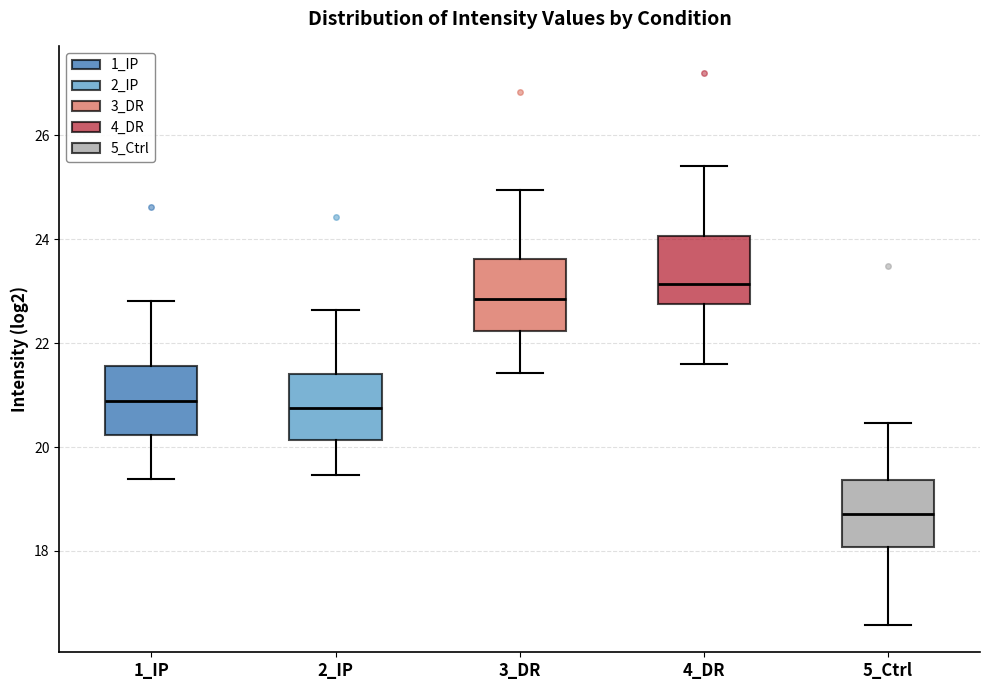

Reading left to right, read every box against the y-axis: the position of its median line, the range the box covers, and the ends of its whiskers. The values are not printed on the chart, so give them approximately, as read against the axis.

1_IP: median 20.8, box 20.2 to 21.6, whiskers 19.4 to 22.8
2_IP: median 20.8, box 20.2 to 21.4, whiskers 19.4 to 22.6
3_DR: median 22.8, box 22.2 to 23.6, whiskers 21.4 to 25.0
4_DR: median 23.2, box 22.8 to 24.0, whiskers 21.6 to 25.4
5_Ctrl: median 18.8, box 18.0 to 19.4, whiskers 16.6 to 20.4